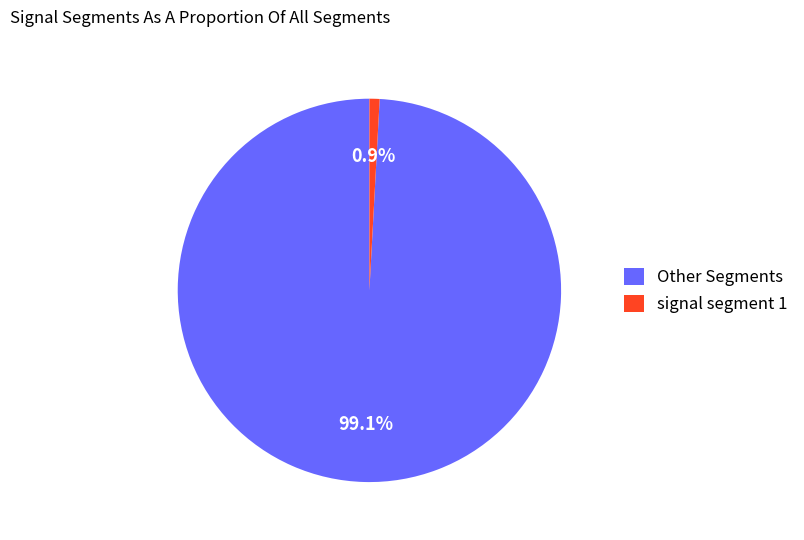

Rank the categories by value from highest to lowest.

Other Segments, signal segment 1